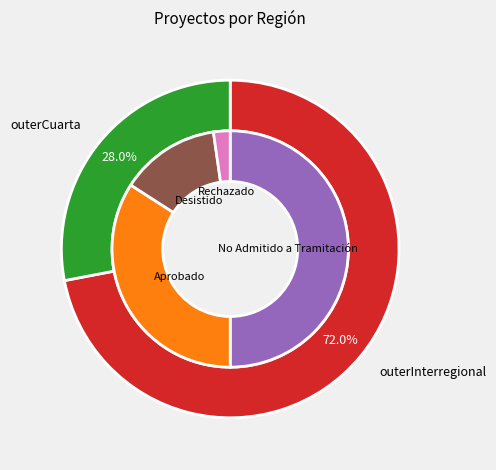

The Cuarta slice represents 21% of the pie. True or false?

False